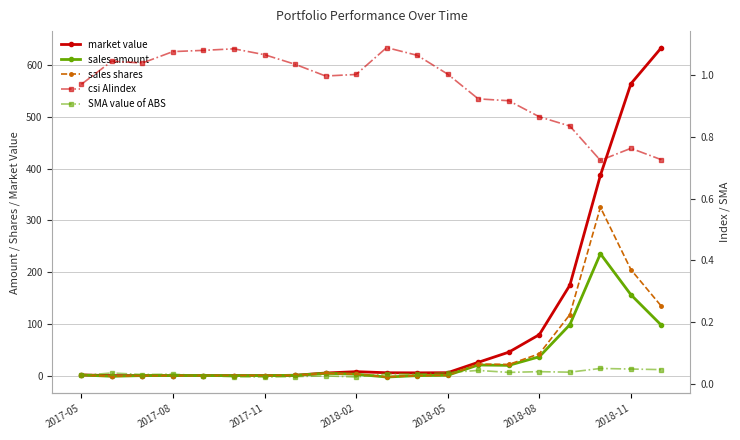

What is the average value of the sales amount series?

33.5